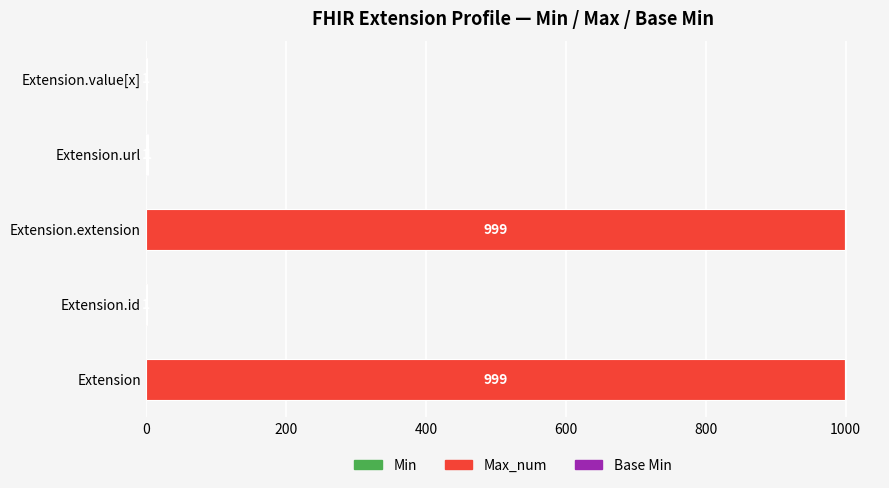

What is the total value across all series at Extension.extension?

999